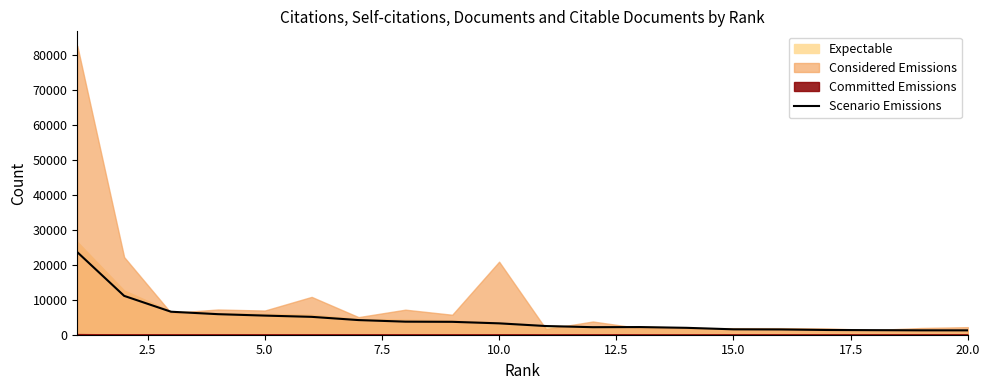

What is the value of the 18th point from the left?

1303